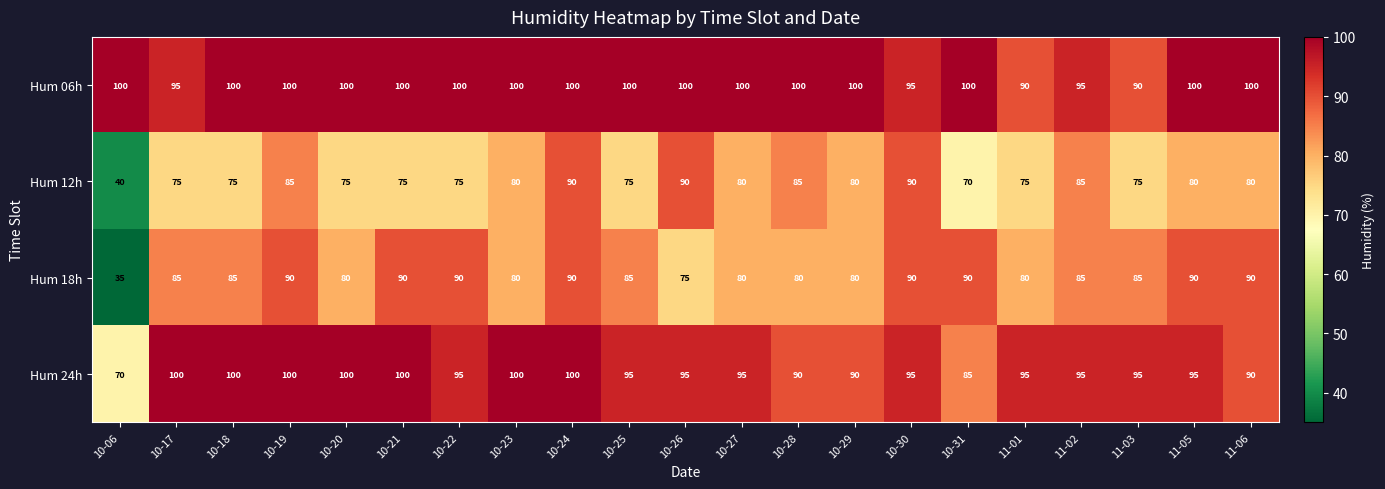

The value of Hum 18h at 10-29 is 30. True or false?

False